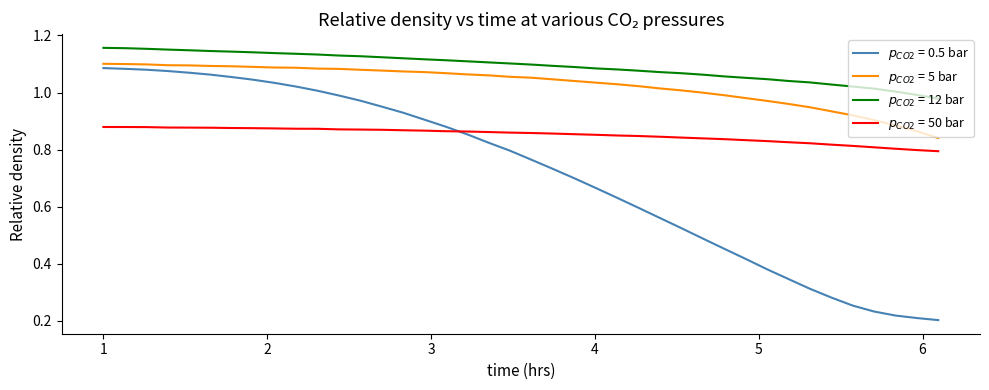

True or false: $p_{CO2}$ = 5 bar and $p_{CO2}$ = 12 bar intersect in this chart.

False